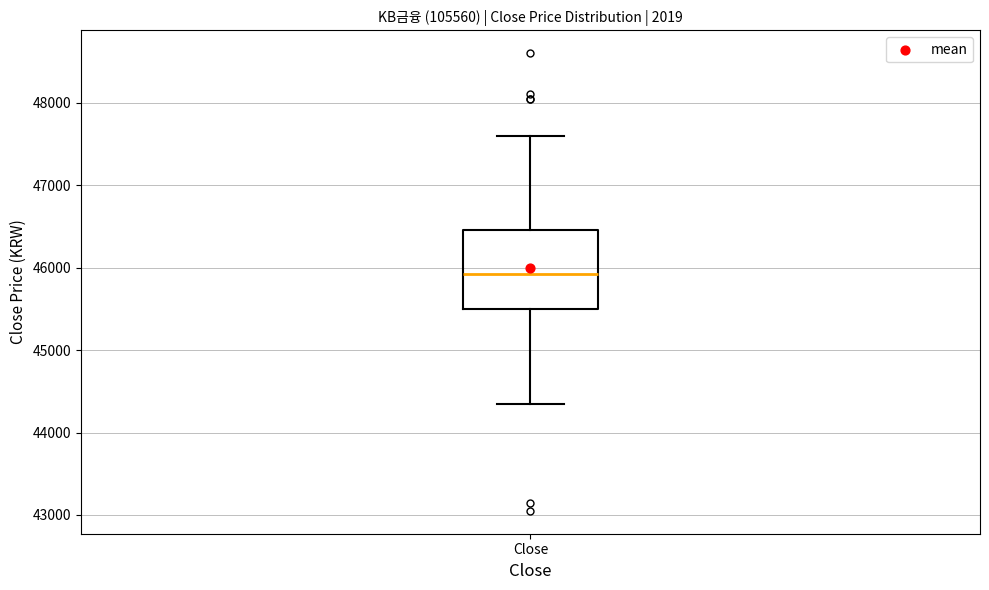

Where does the upper whisker of the box for Close end on the y-axis? The values are not printed on the chart, so give them approximately, as read against the axis.

47600